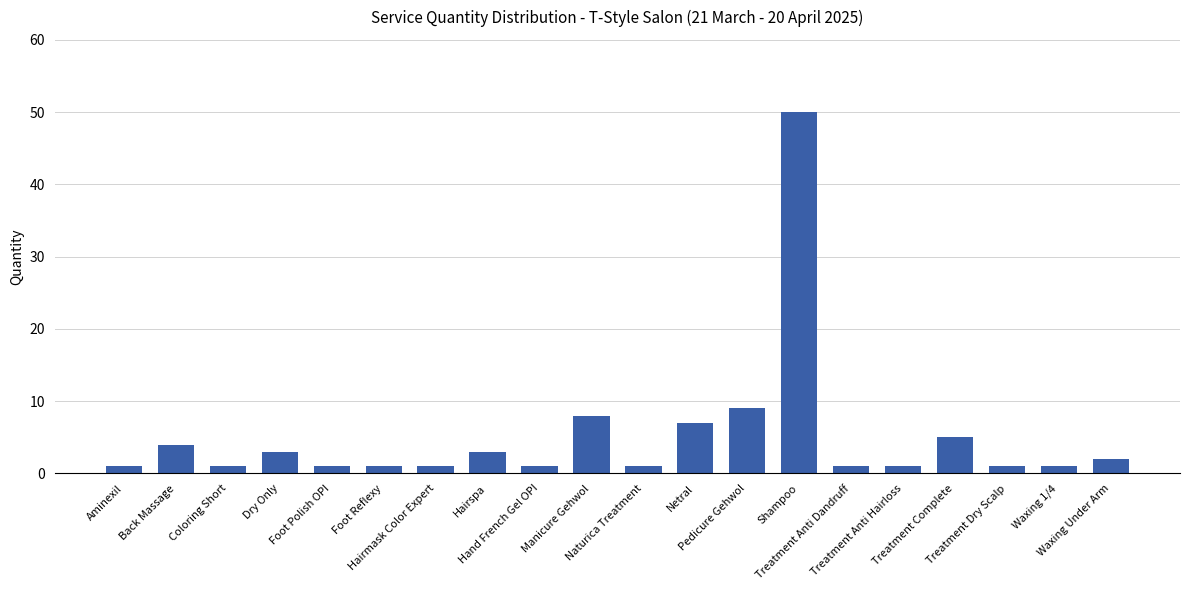

The value at Shampoo is 34. True or false?

False